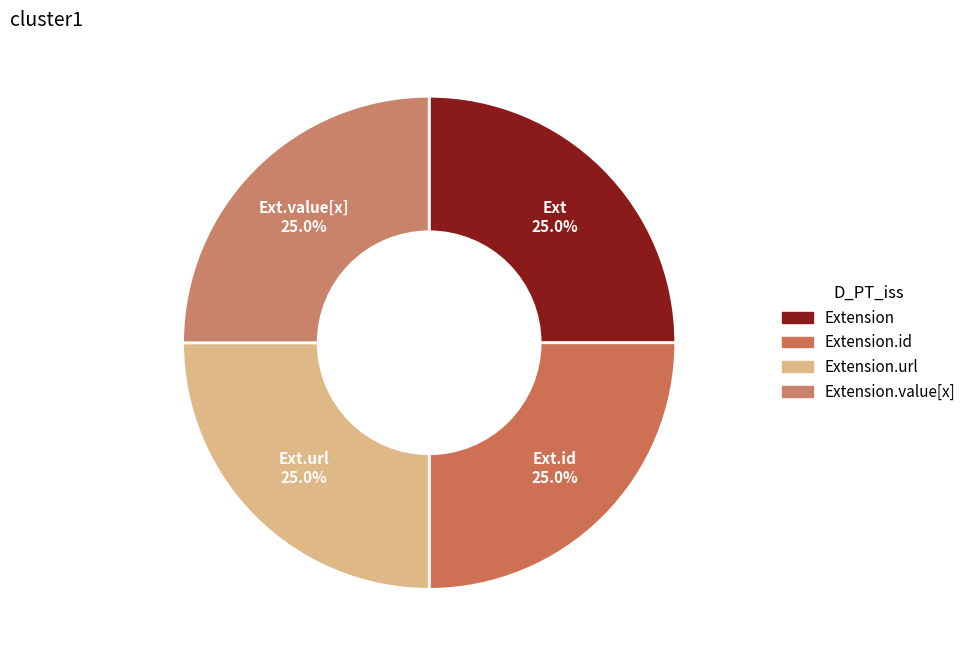

How many slices are in this pie chart?

4